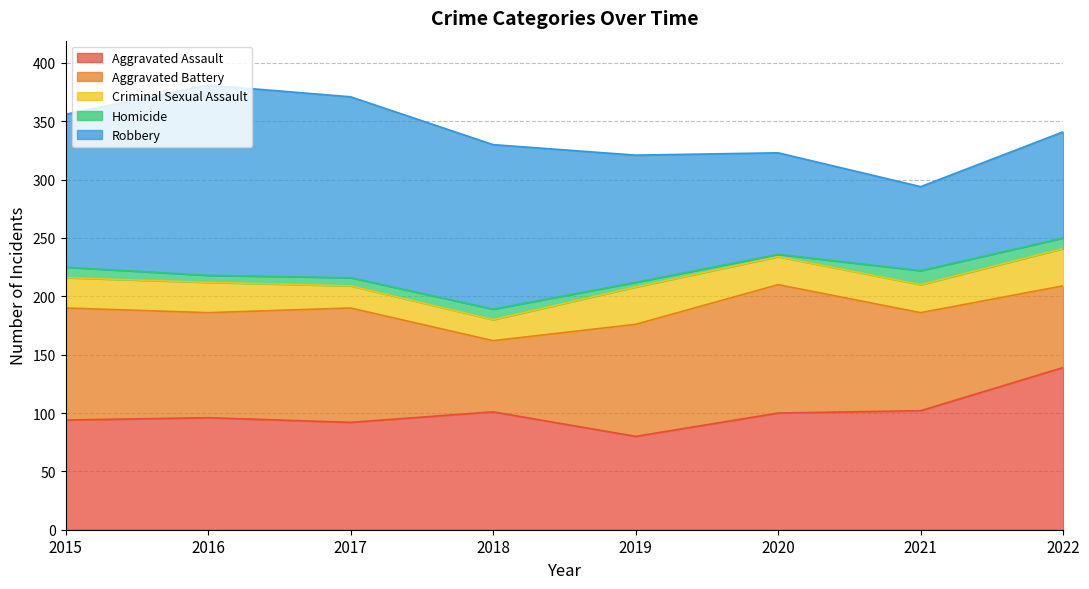

Where is the first local minimum for Aggravated Assault?

2017